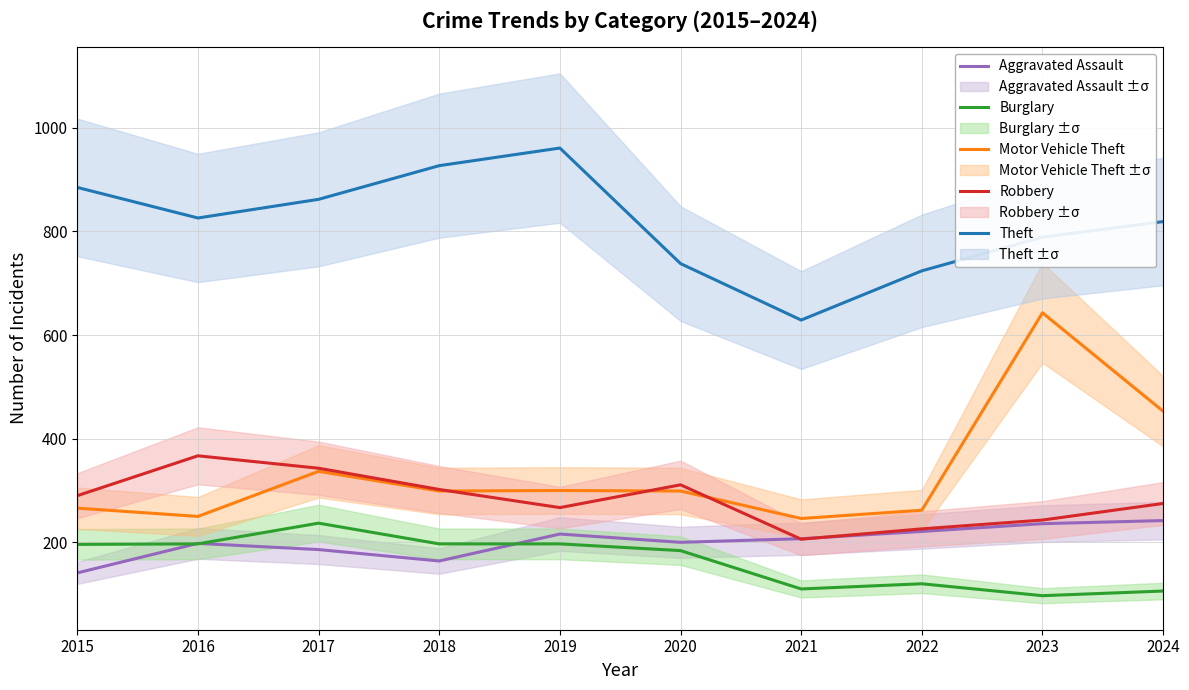

True or false: Theft and Motor Vehicle Theft cross at least once.

False